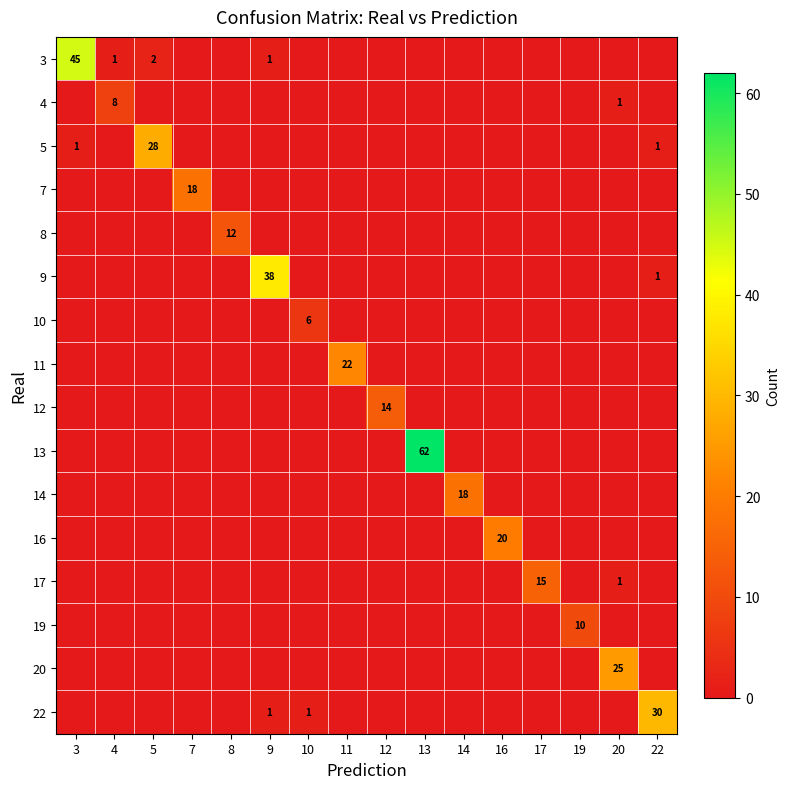

The value of 14 at 14 is 10. True or false?

False